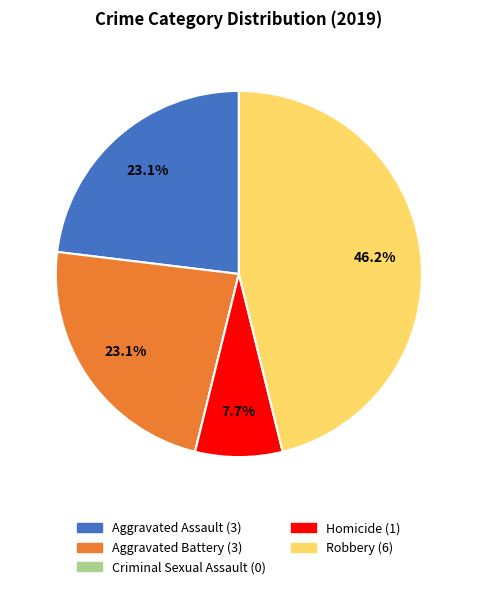

Between Homicide and Aggravated Battery, which is larger?

Aggravated Battery